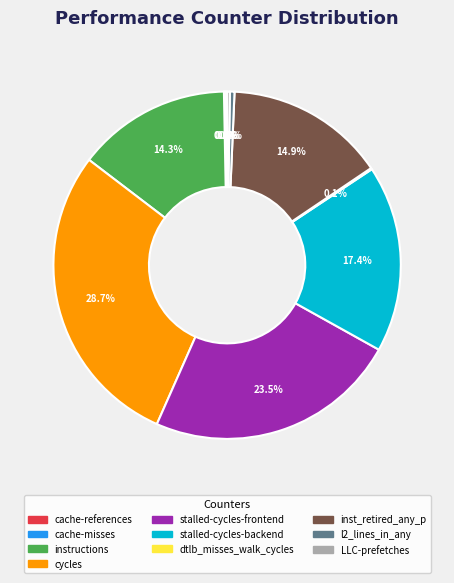

True or false: inst_retired_any_p accounts for 22% of the total.

False